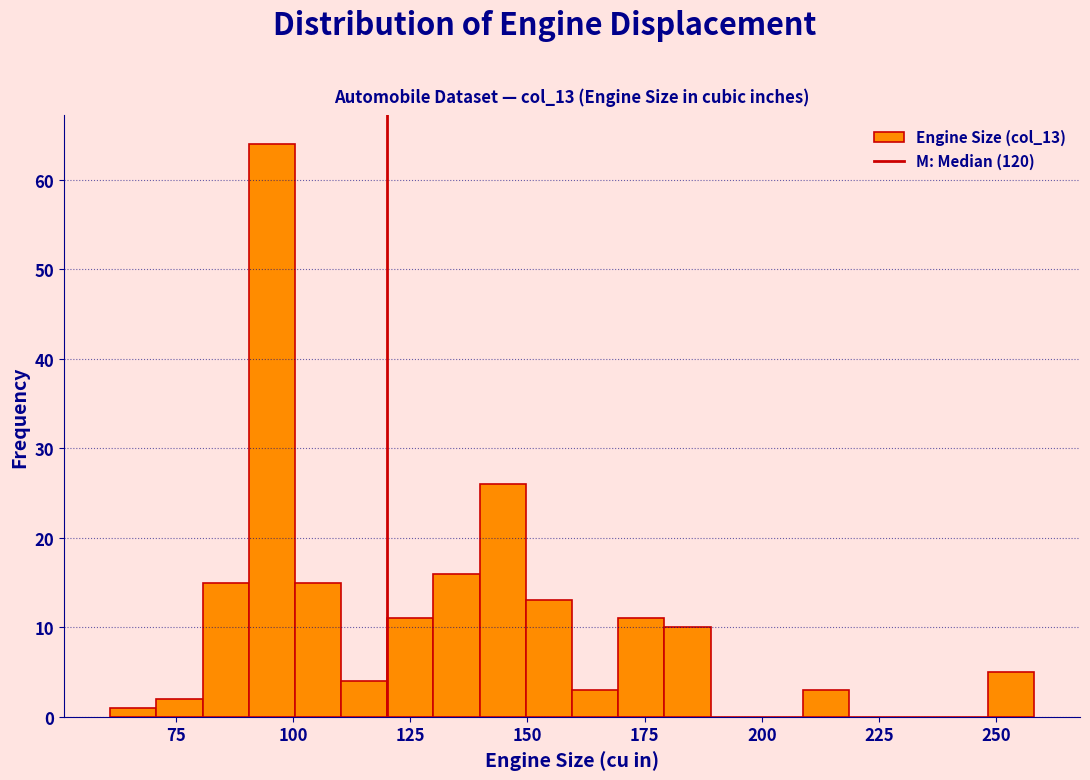

Read against the x-axis, roughly where is the centre of the tallest bar?

95